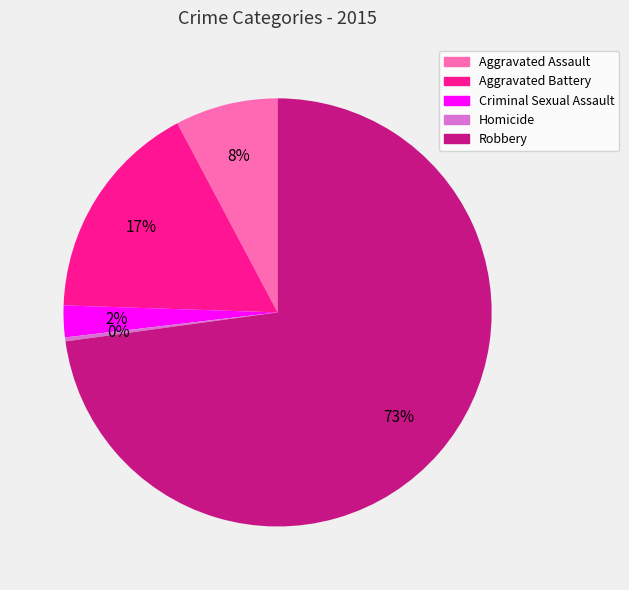

Rank the categories by value from lowest to highest.

Homicide, Criminal Sexual Assault, Aggravated Assault, Aggravated Battery, Robbery